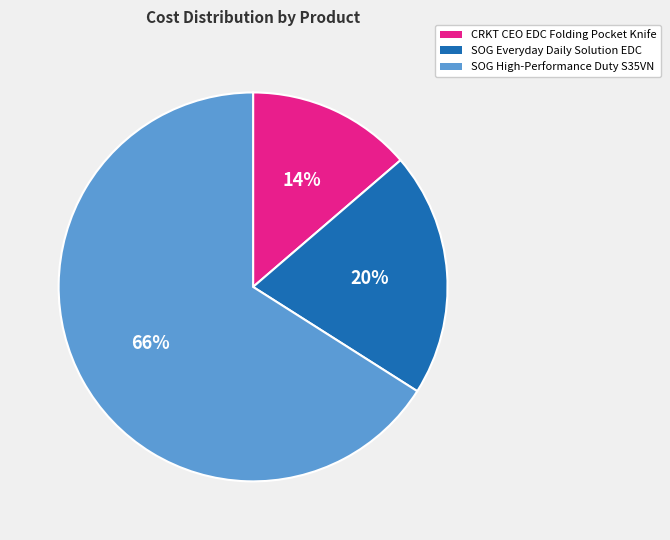

Does SOG Everyday Daily Solution EDC represent more than half of the total?

No